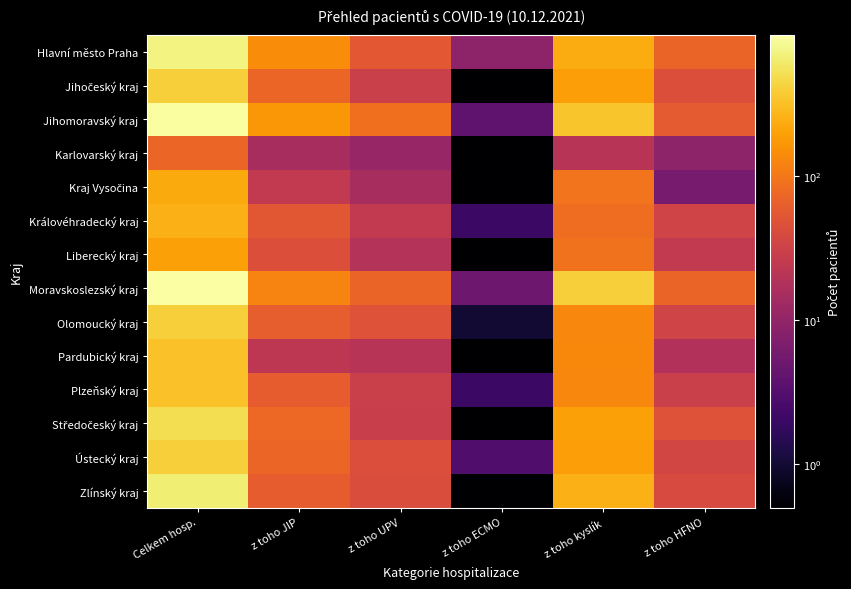

Which has a higher value, Celkem hosp. or z toho HFNO?

Celkem hosp.